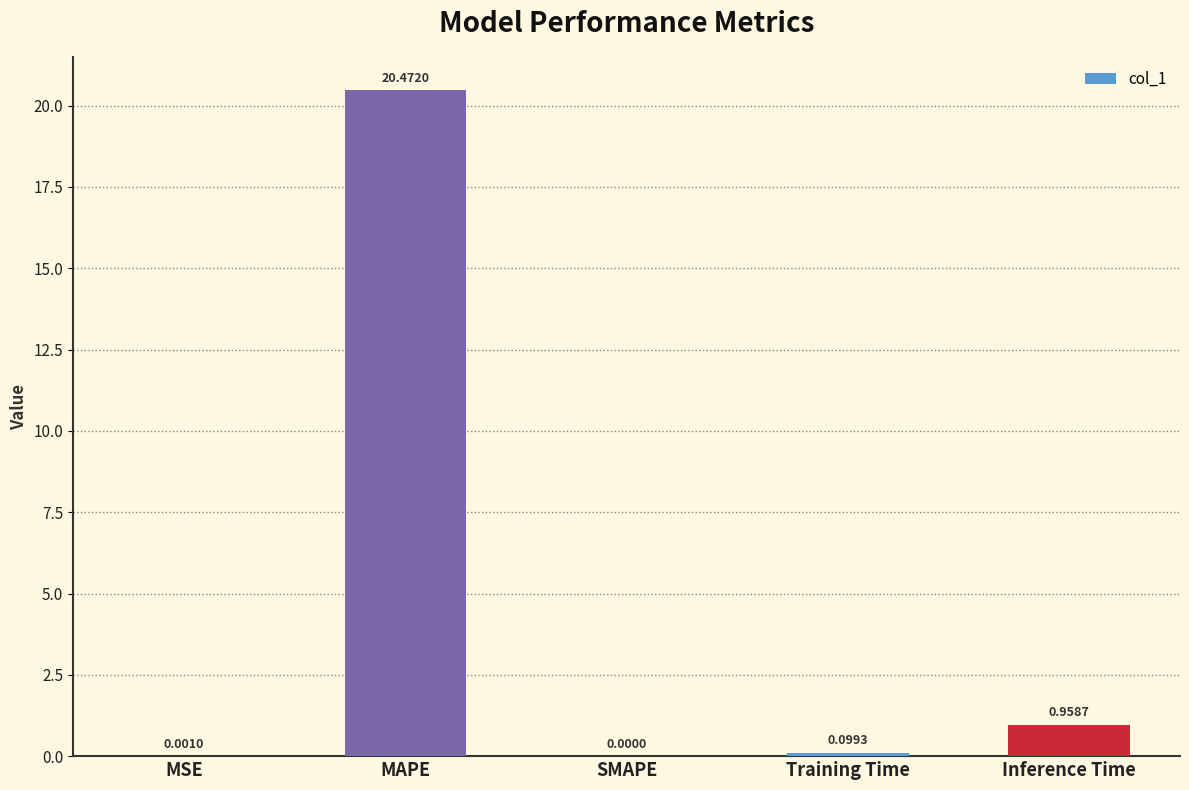

Which label corresponds to the largest value in the chart?

MAPE